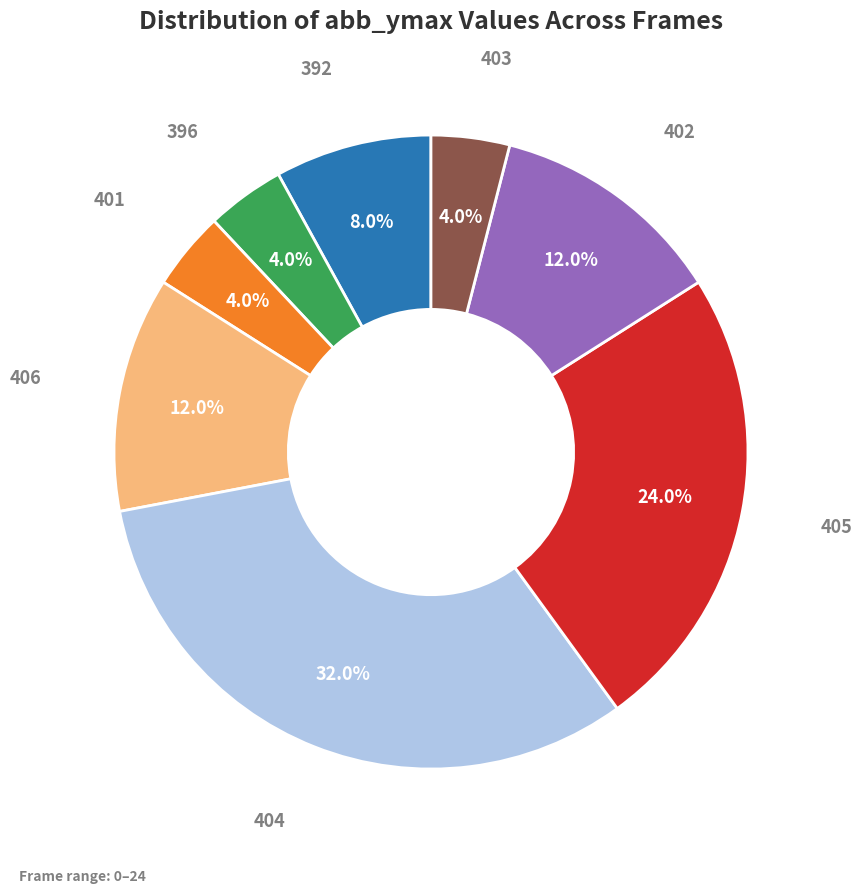

Does any single category account for the majority?

No